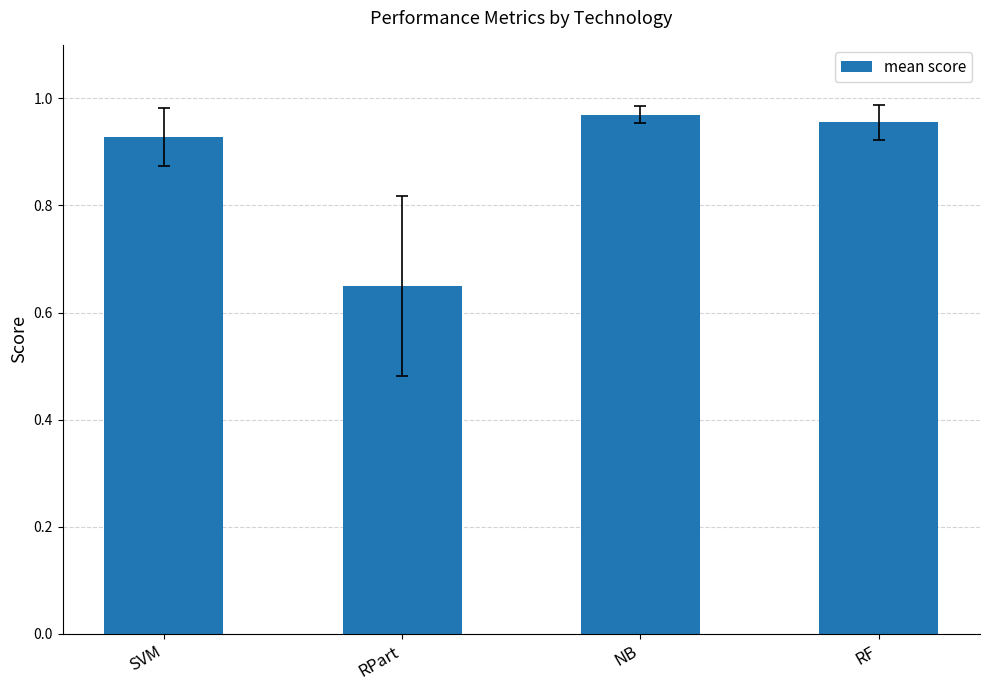

What is the label of the 4th bar from the left?

RF